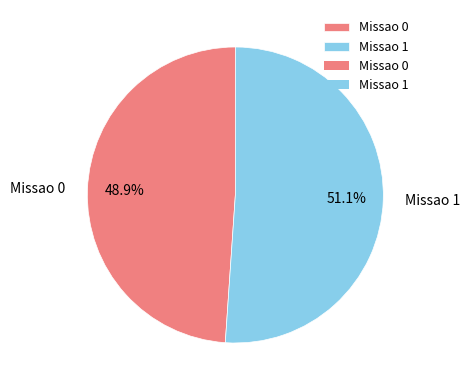

Is there any slice that represents more than half of the pie?

Yes